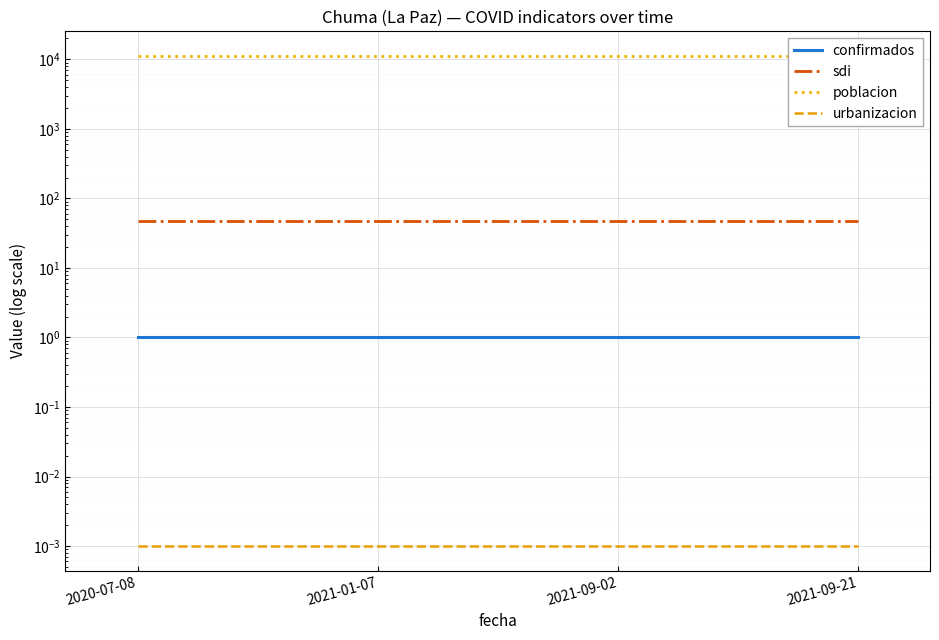

Which series has the widest spread of values?

confirmados